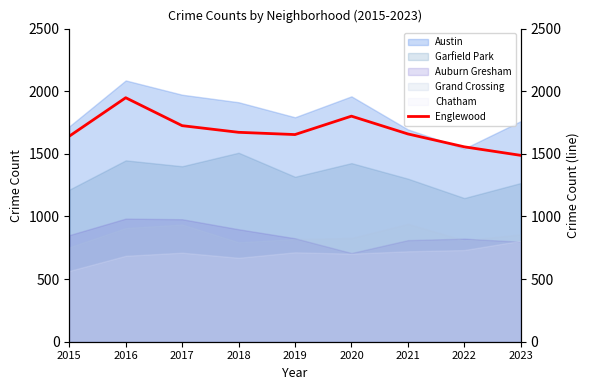

Where is the data nearest to the value 1718?

2017